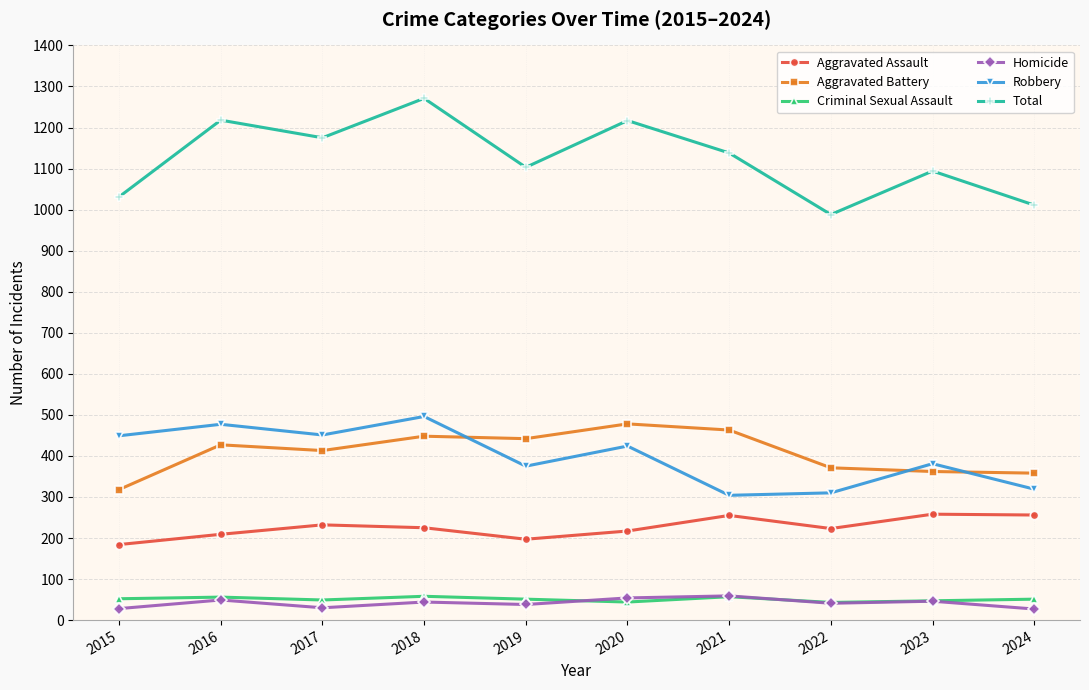

What is the sum of the Homicide values at 2016 and 2015?

77